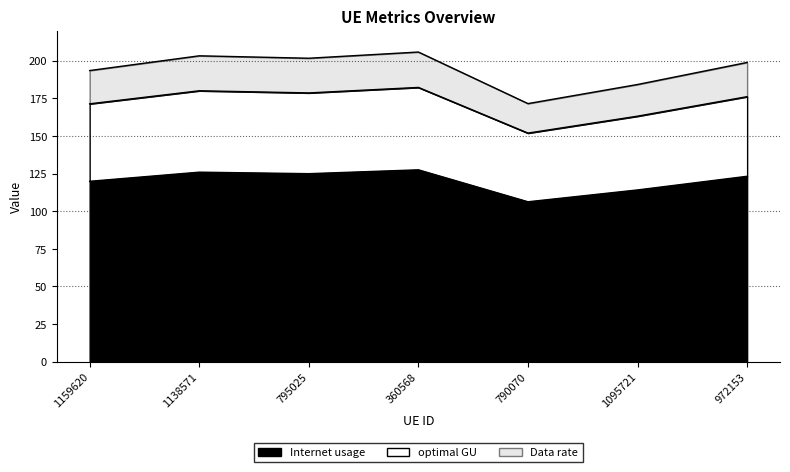

What is the difference between the second highest and minimum values in the Internet usage series?

19.7